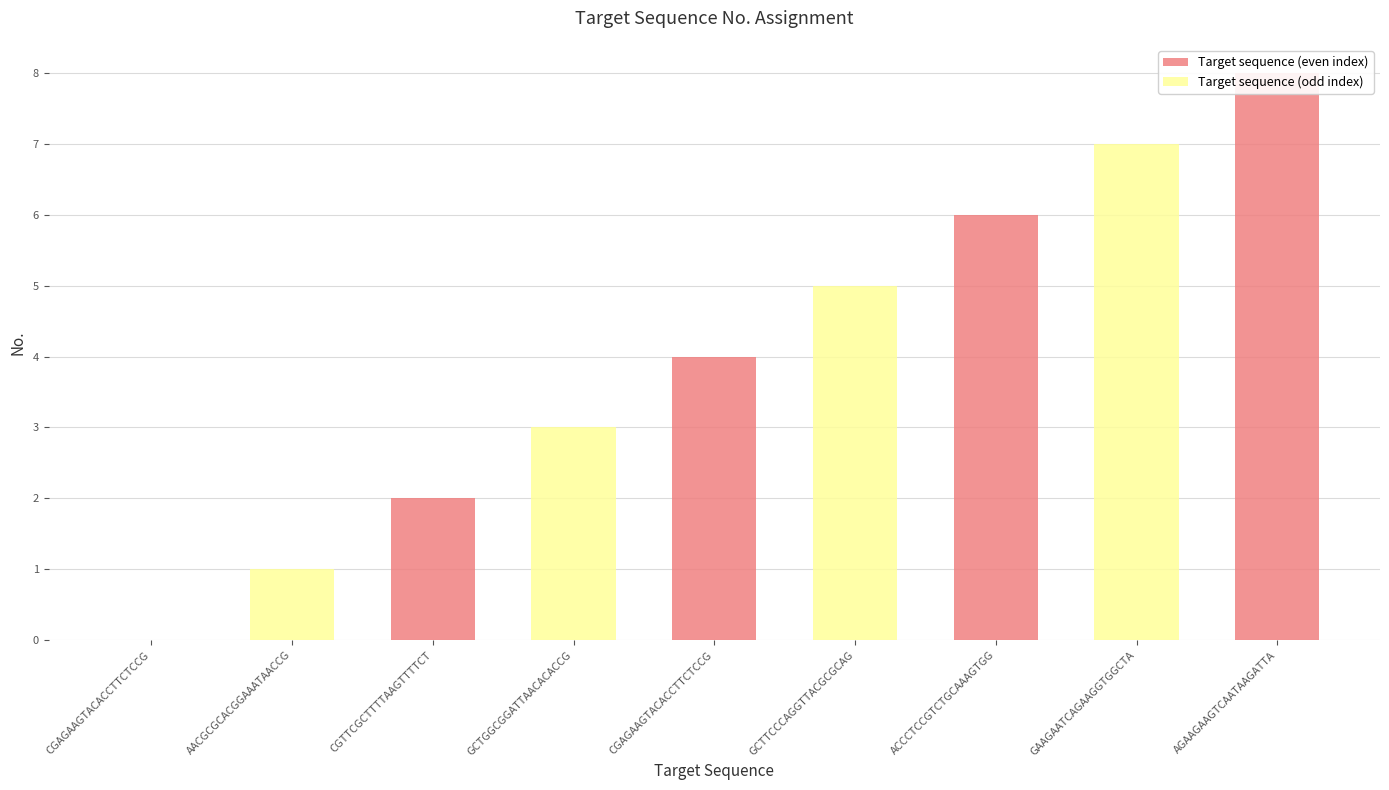

Reading left to right, what are all the values shown in this chart?

Target sequence (even index): CGAGAAGTACACCTTCTCCG=0	AACGCGCACGGAAATAACCG=0	CGTTCGCTTTTAAGTTTTCT=2	GCTGGCGGATTAACACACCG=0	CGAGAAGTACACCTTCTCCG=4	GCTTCCCAGGTTACGCGCAG=0	ACCCTCCGTCTGCAAAGTGG=6	GAAGAATCAGAAGGTGGCTA=0	AGAAGAAGTCAATAAGATTA=8
Target sequence (odd index): CGAGAAGTACACCTTCTCCG=0	AACGCGCACGGAAATAACCG=1	CGTTCGCTTTTAAGTTTTCT=0	GCTGGCGGATTAACACACCG=3	CGAGAAGTACACCTTCTCCG=0	GCTTCCCAGGTTACGCGCAG=5	ACCCTCCGTCTGCAAAGTGG=0	GAAGAATCAGAAGGTGGCTA=7	AGAAGAAGTCAATAAGATTA=0